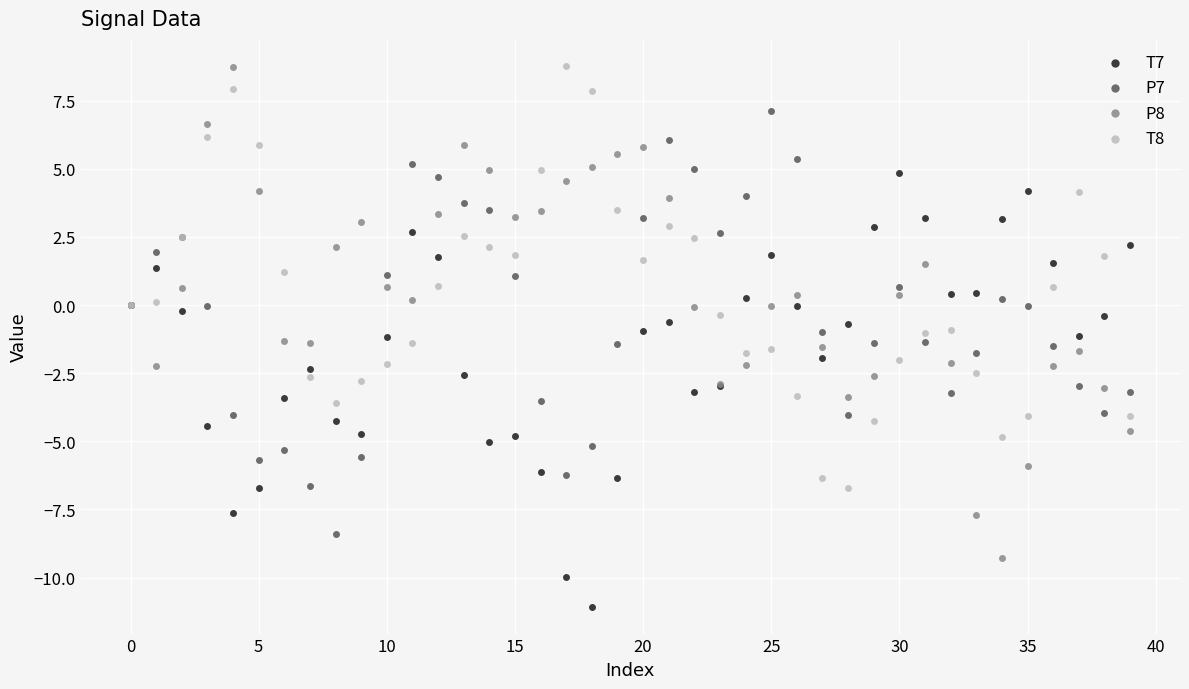

Which series contains the lowest Y value?

T7